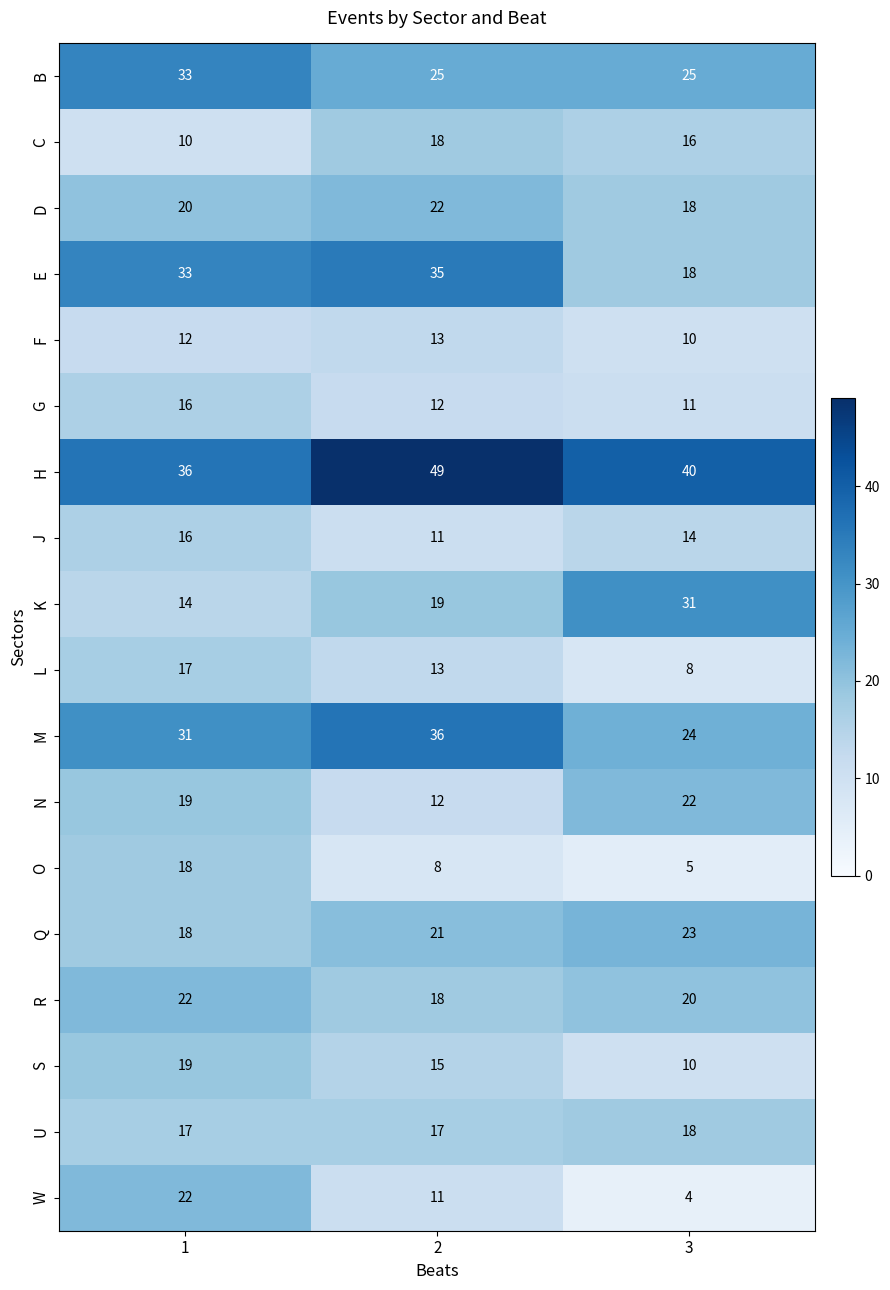

Which series has the largest range (max minus min)?

W